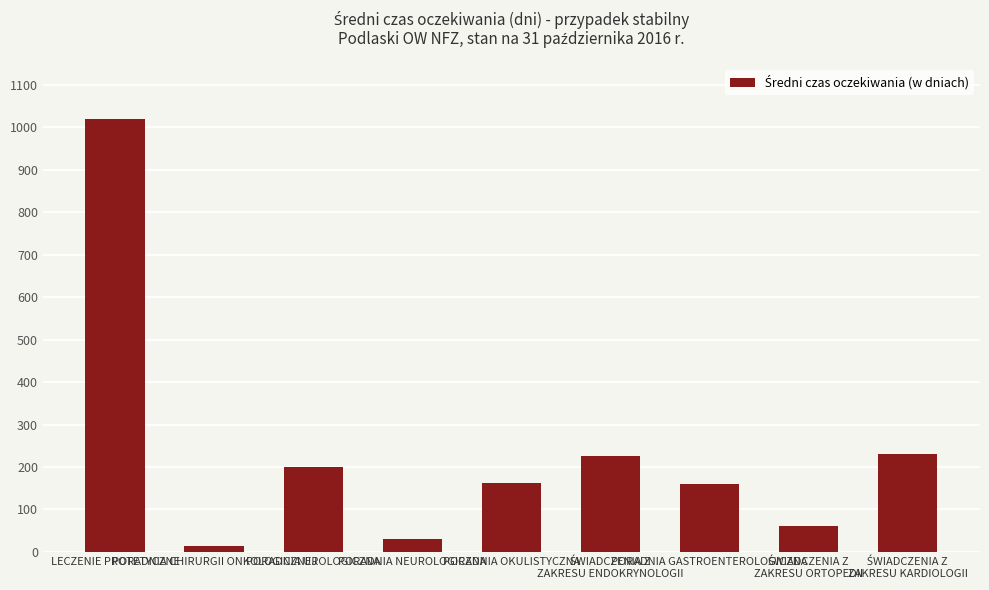

What is the maximum value shown in the chart?

1021